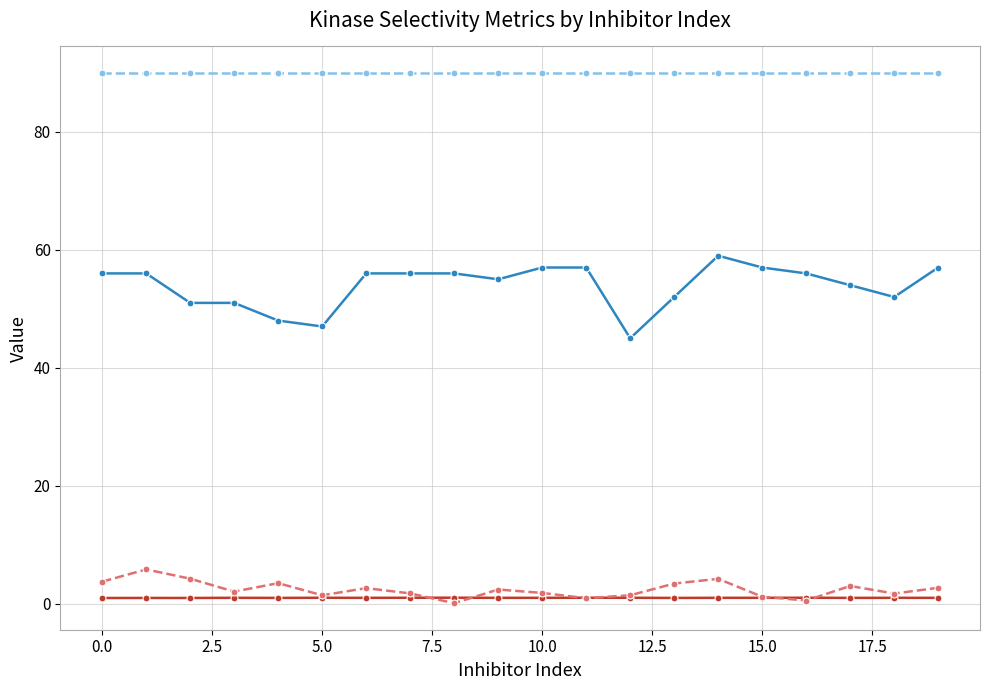

The Number of off-target kinases series shows 52.0 at 18. True or false?

True